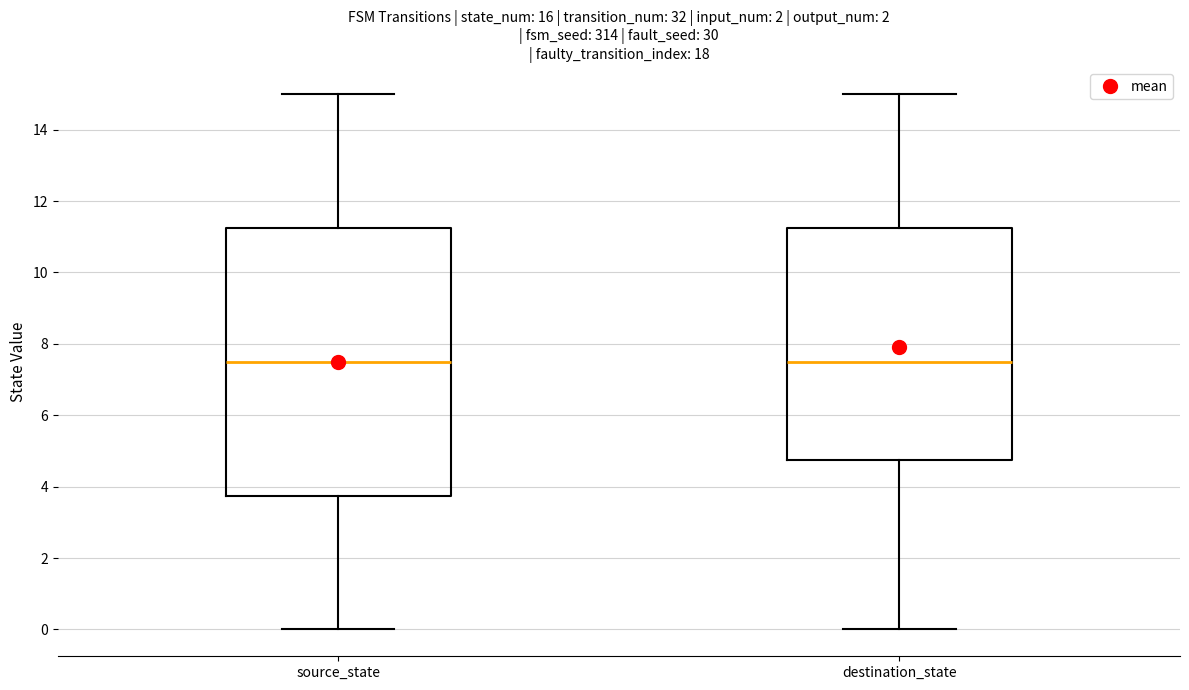

Comparing the boxes themselves (not the whiskers), which one is the tallest?

source_state